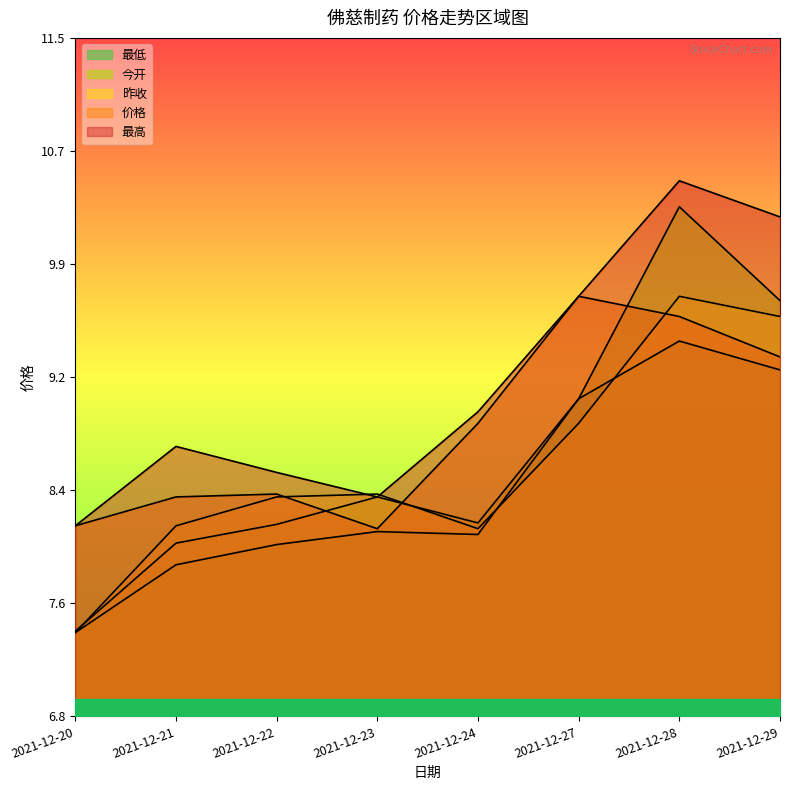

How many lines are shown in the chart?

5